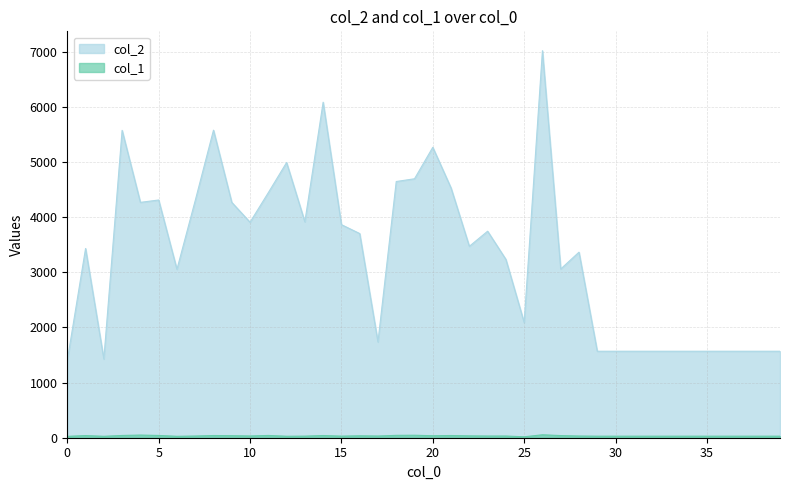

True or false: col_1 and col_2 cross at least once.

False